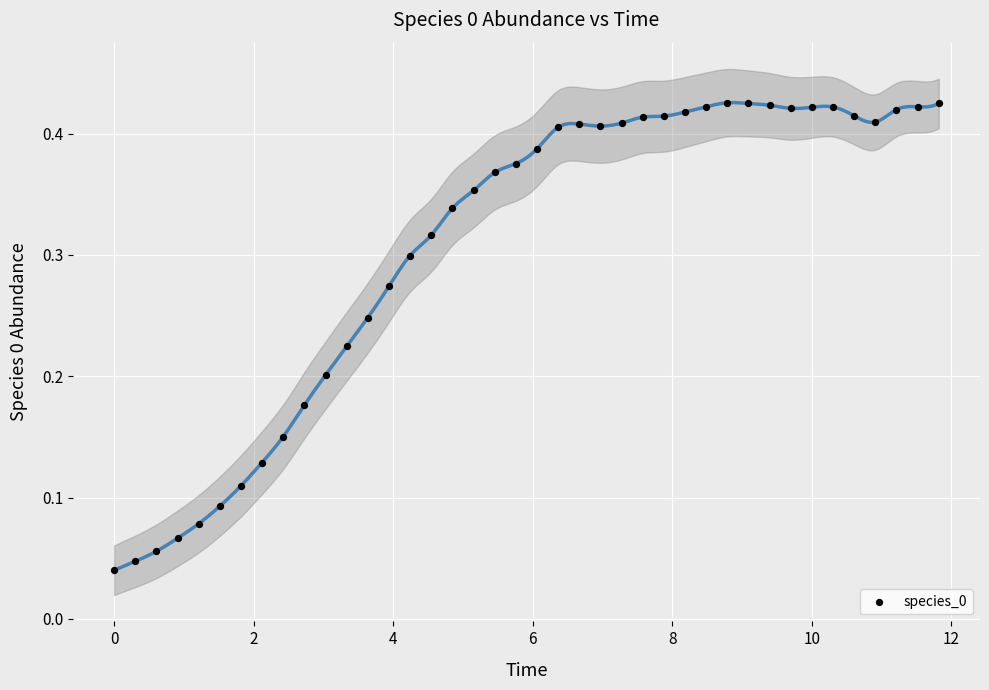

What is the range of X values (max minus min)?

11.8